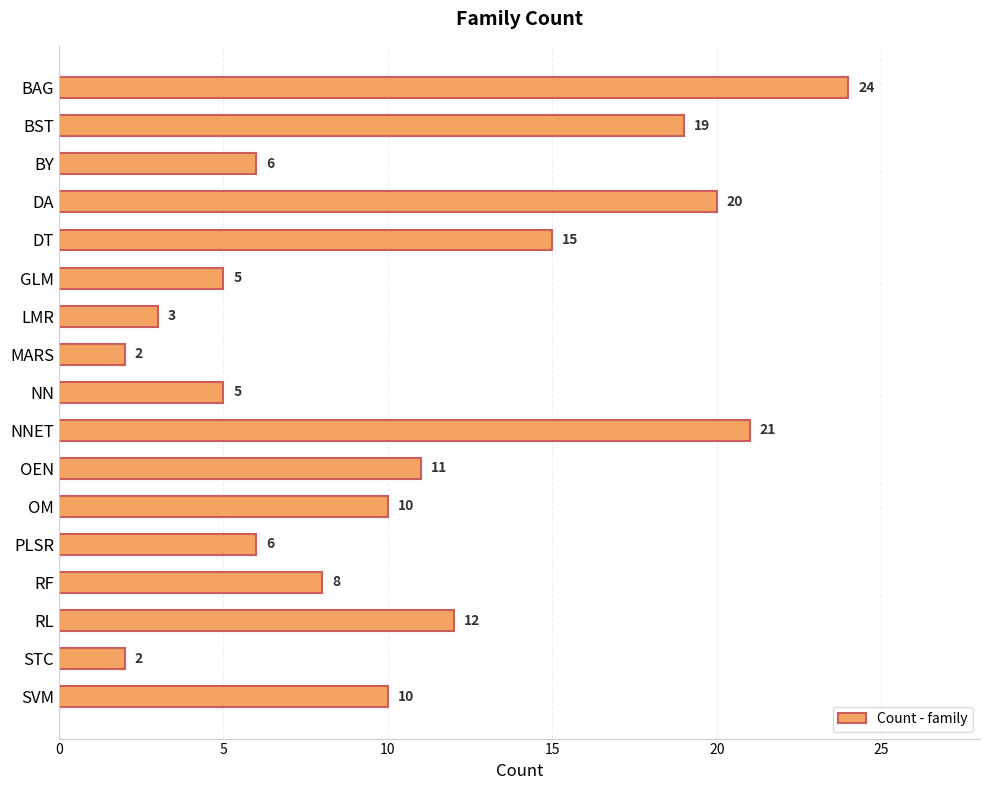

How many data points are less than 10?

8